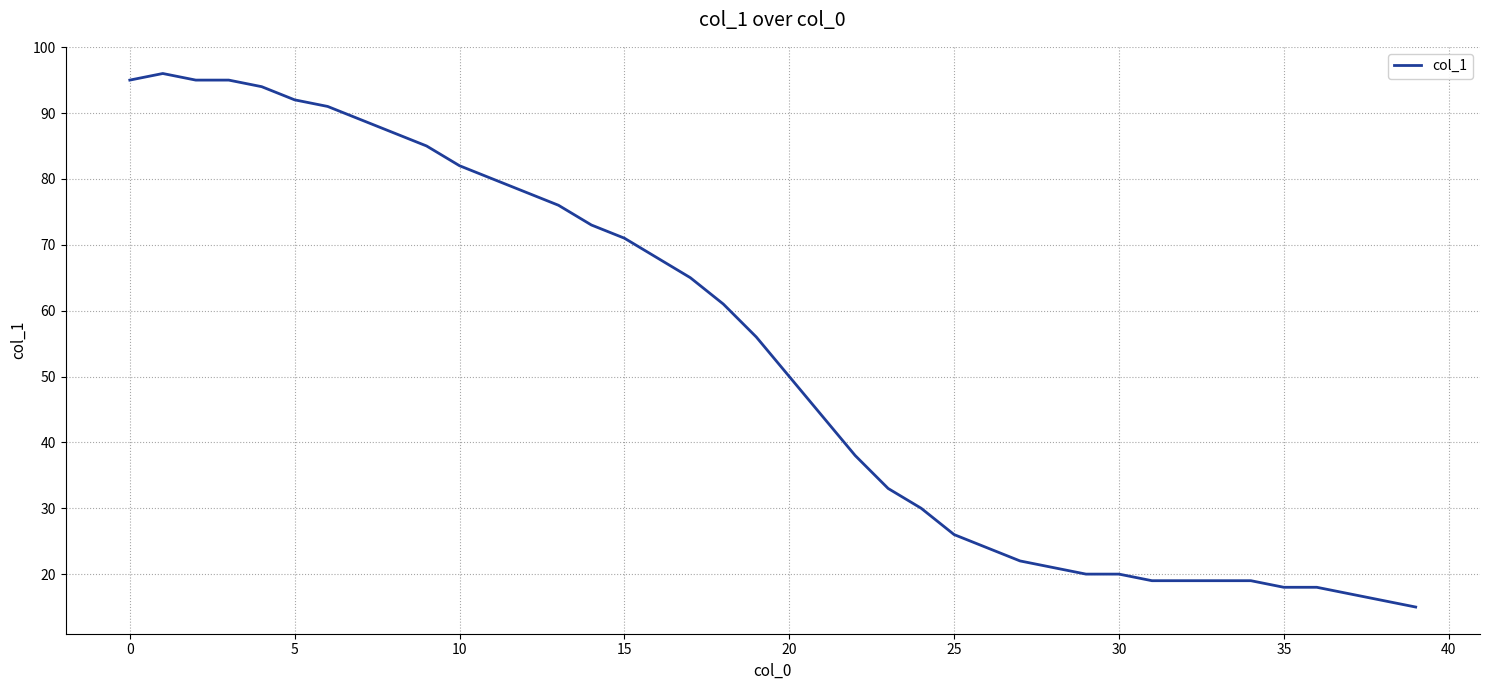

What is the maximum value shown in the chart?

96